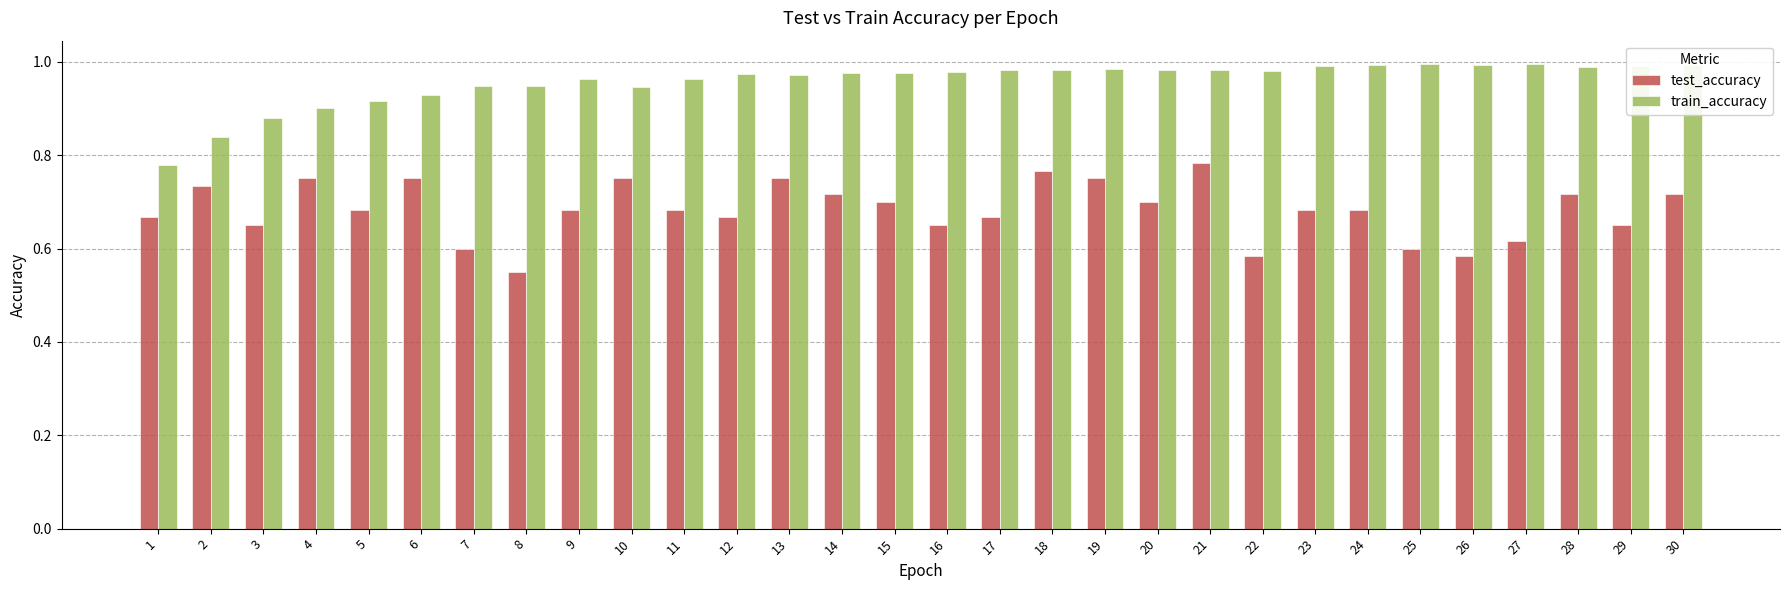

True or false: train_accuracy has a value of 1.7 at 27.

False